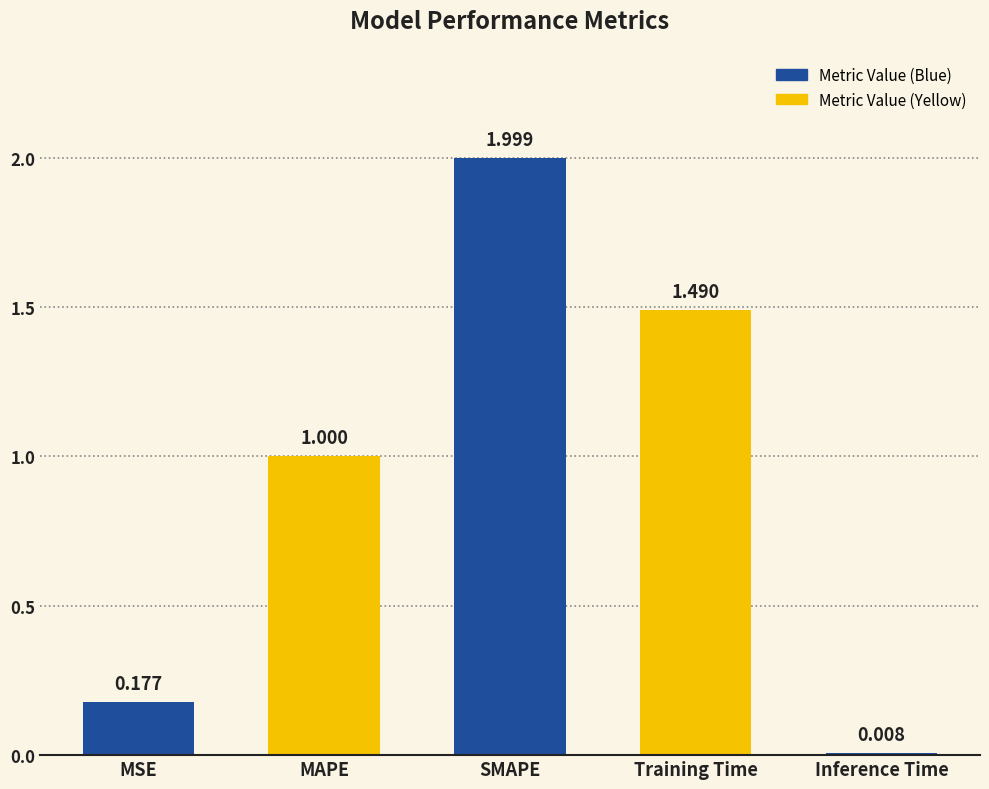

Rank the categories by value from lowest to highest.

Inference Time, MSE, MAPE, Training Time, SMAPE